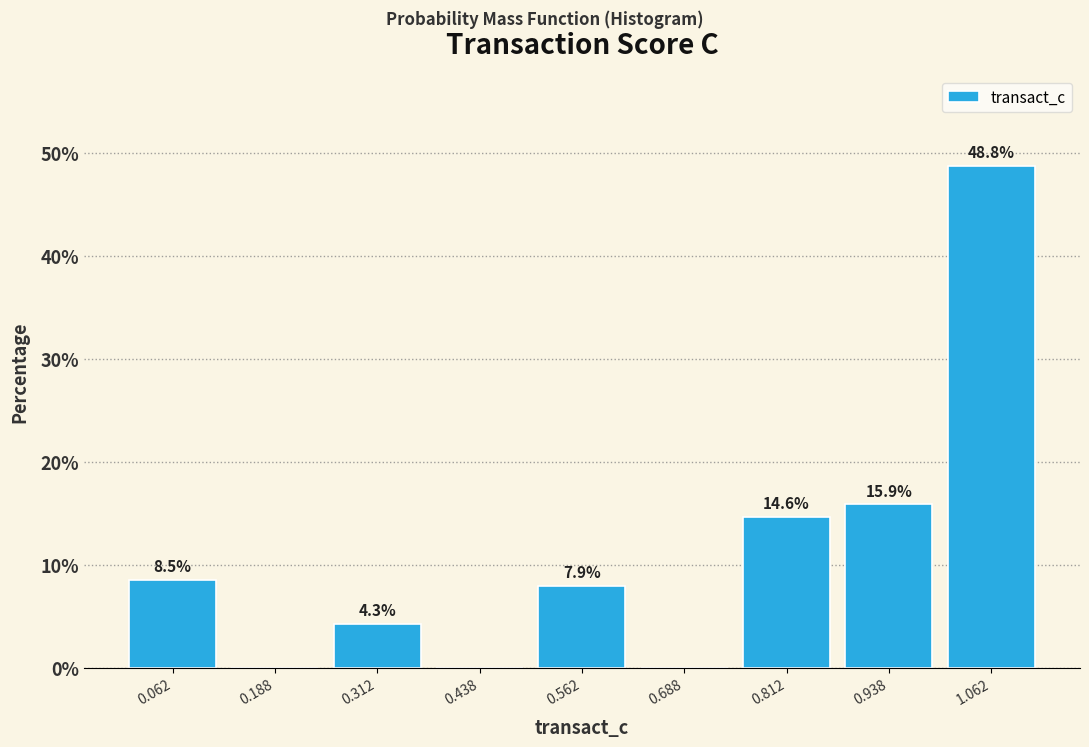

Over which range of the x-axis is the bar tallest?

1.000 to 1.125